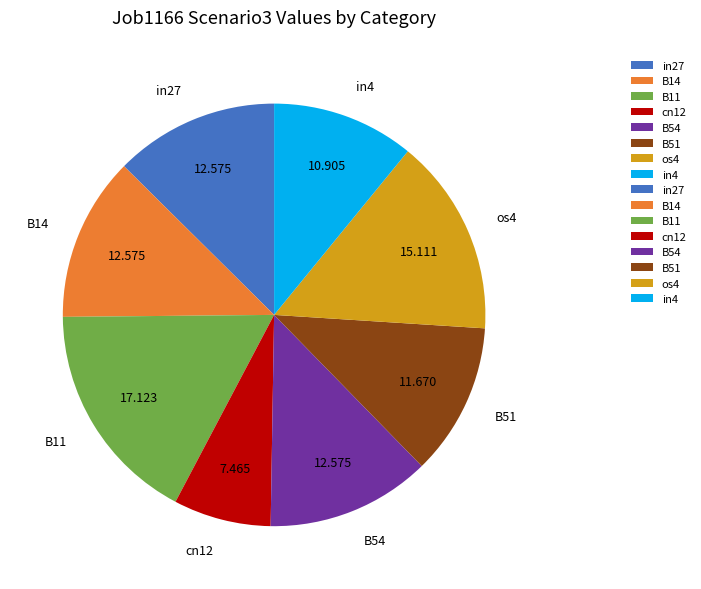

Is the sum of B11 and in27 greater than half?

No